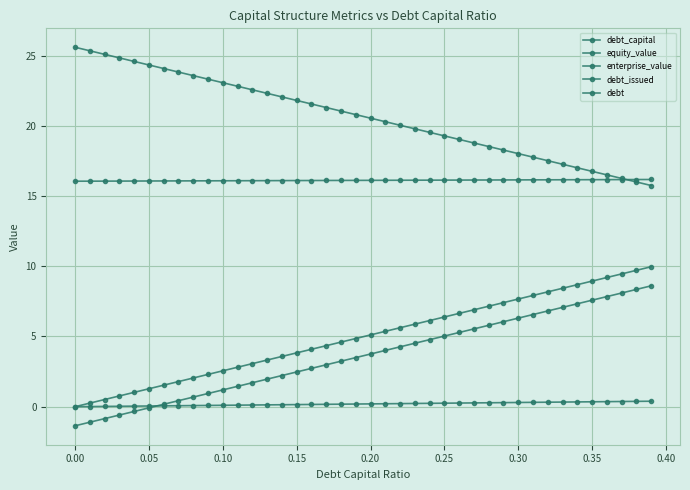

What is the sum of all debt_capital values?

7.8